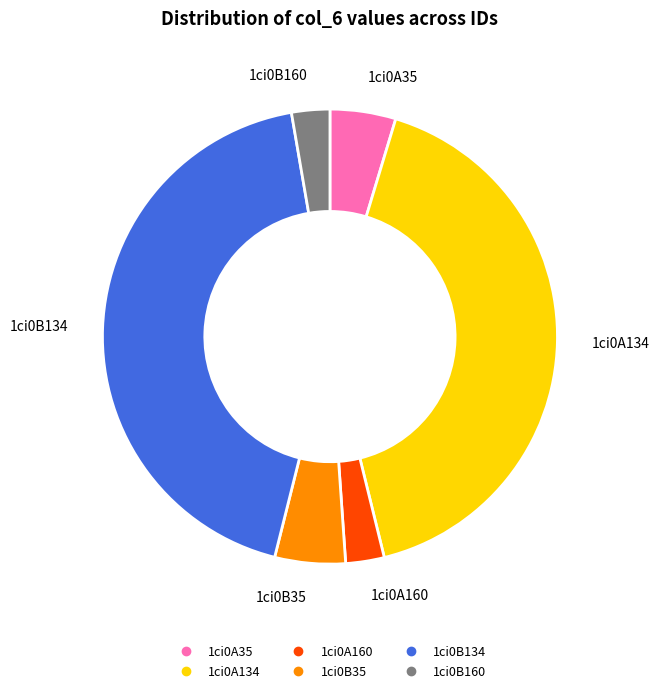

What is the largest slice in the pie chart?

1ci0B134